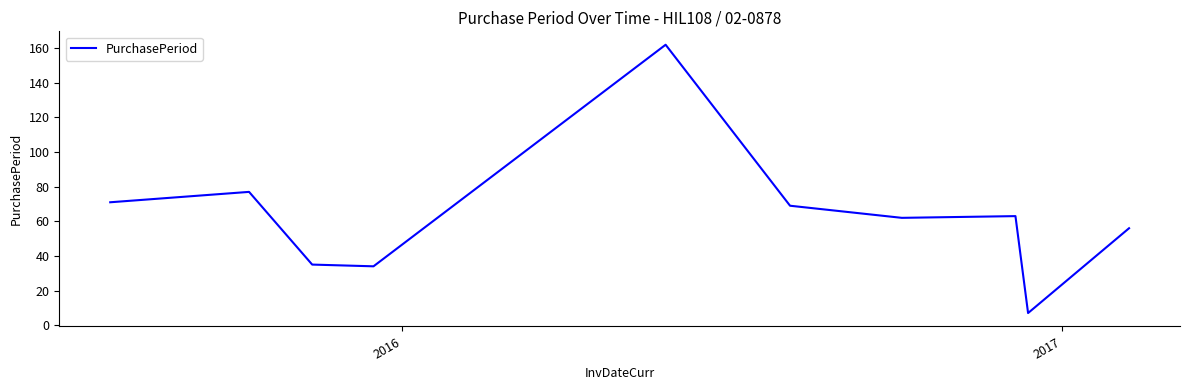

What is the difference between the maximum and minimum values?

155